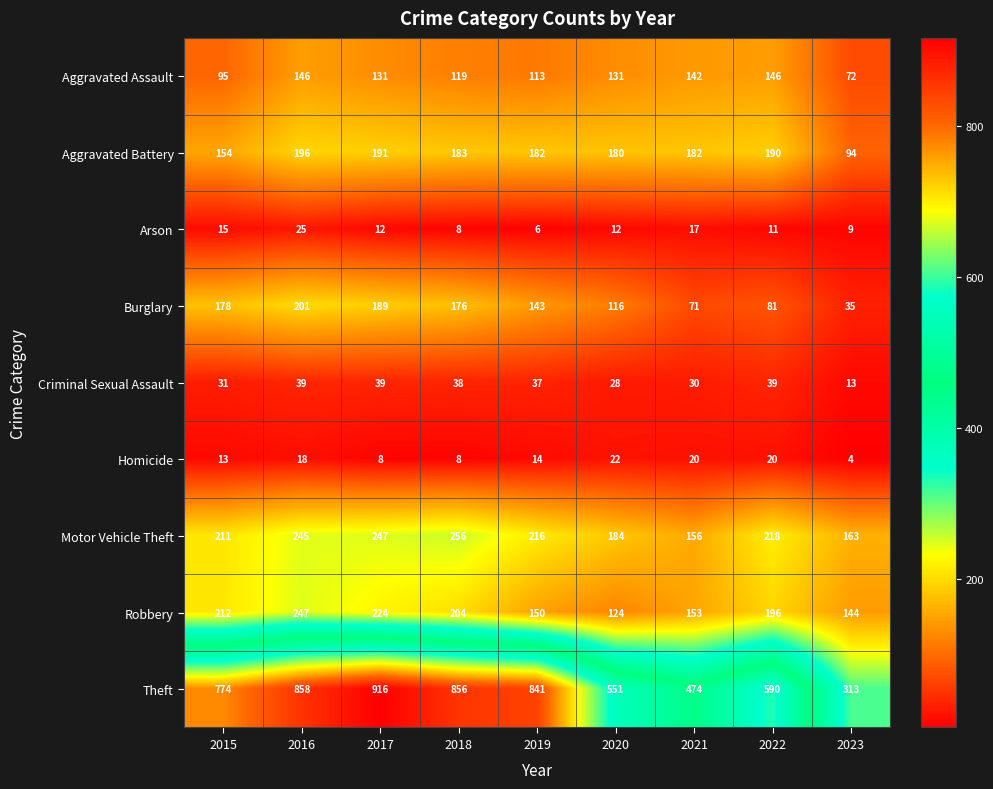

What is the spread (max minus min) of values at 2020?

539